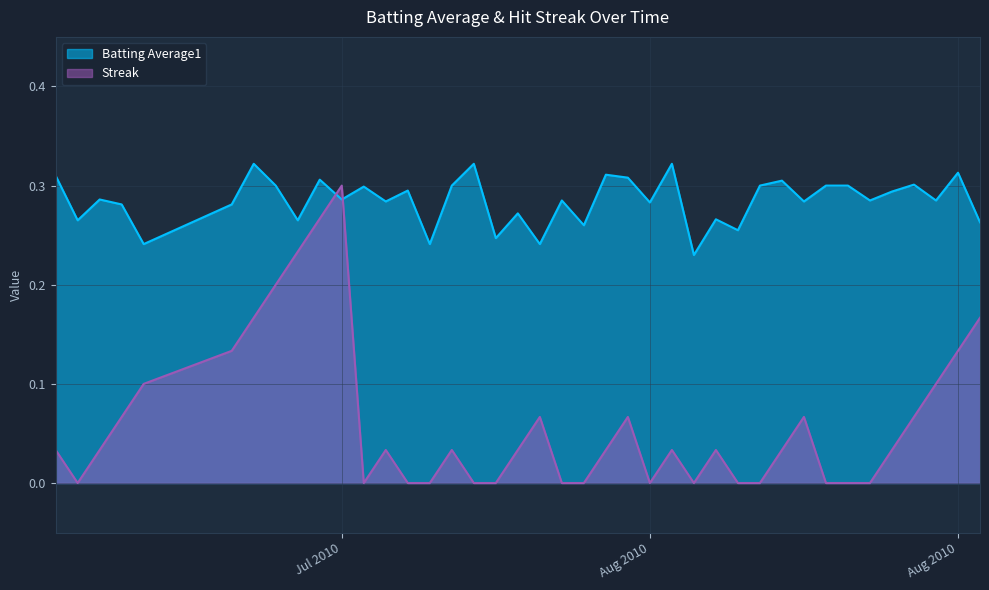

How many Streak values are between 0 and 1?

40